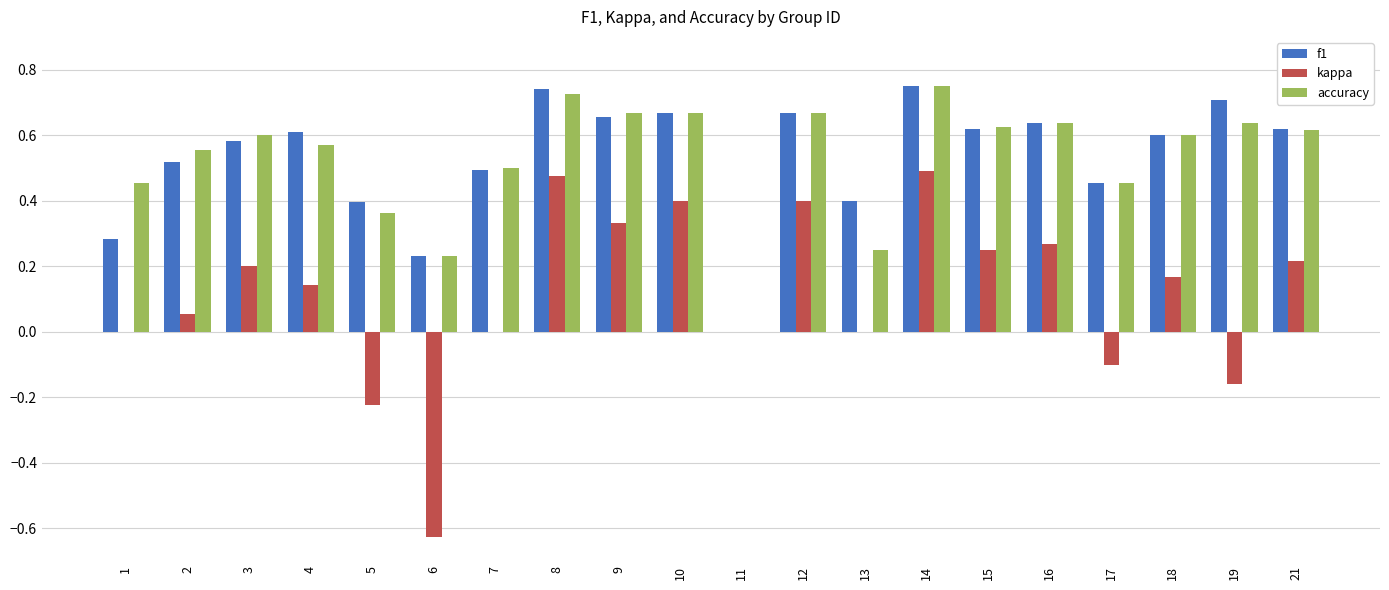

Are the bars grouped side by side (vs. stacked)?

Yes